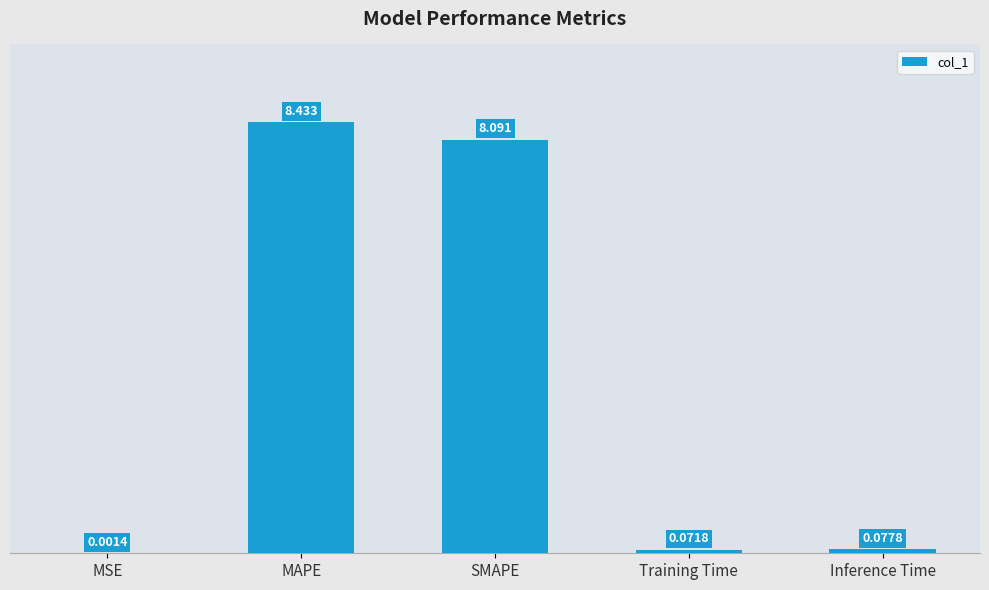

Are the bars horizontal?

No